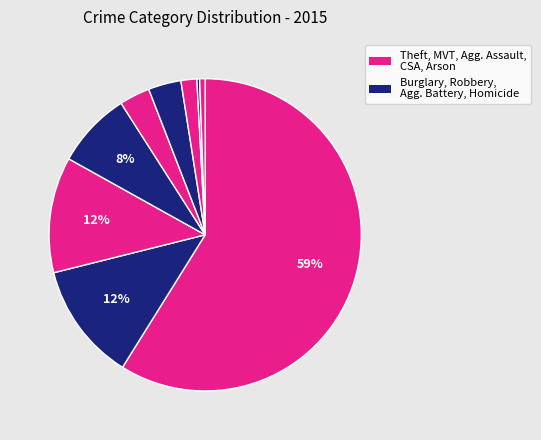

How many slices are in this pie chart?

9